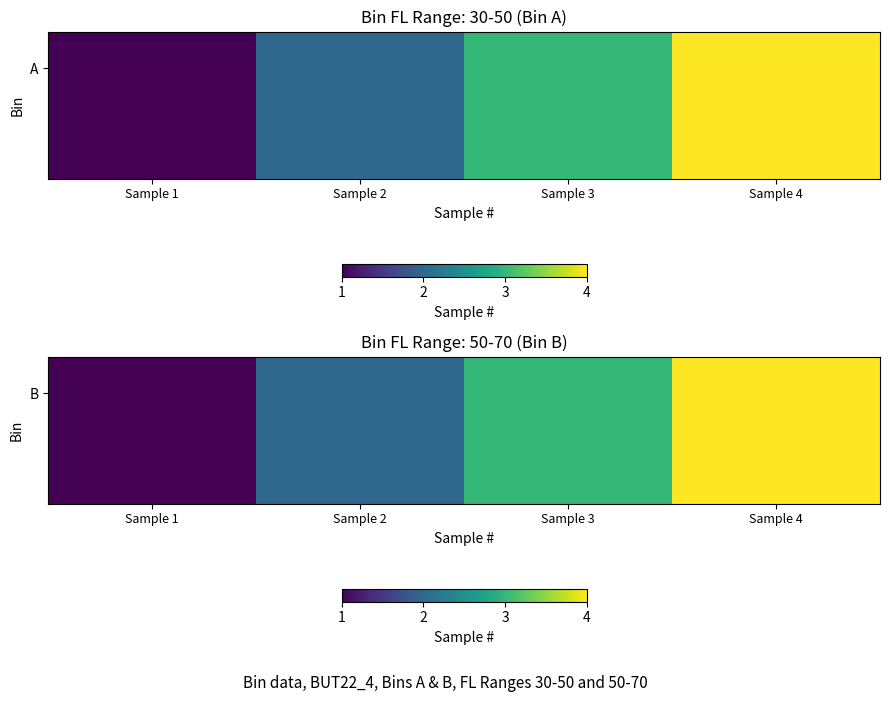

What is the total value across all series at Sample 2?

4